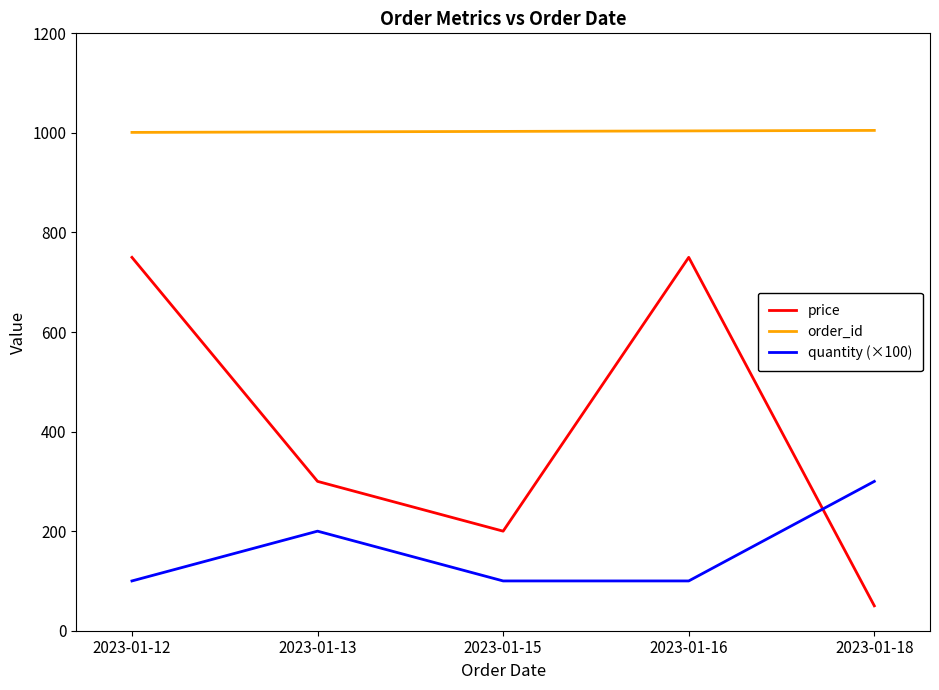

Between which two adjacent categories do price and quantity (×100) first intersect?

2023-01-16 and 2023-01-18